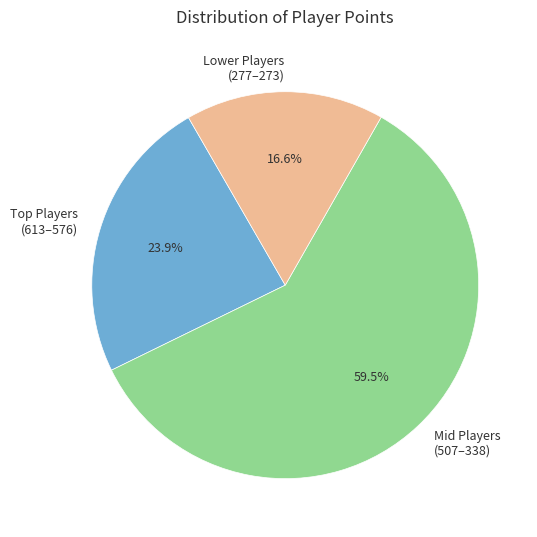

Does any single category account for the majority?

Yes